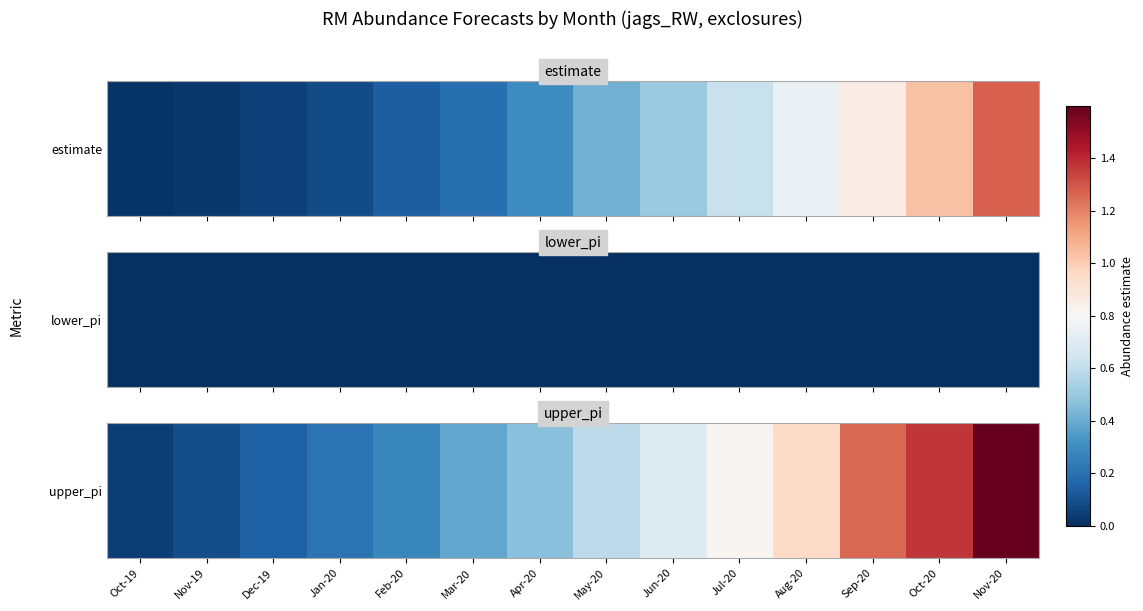

The chart shows a value of 1.6 at Nov-20. True or false?

True